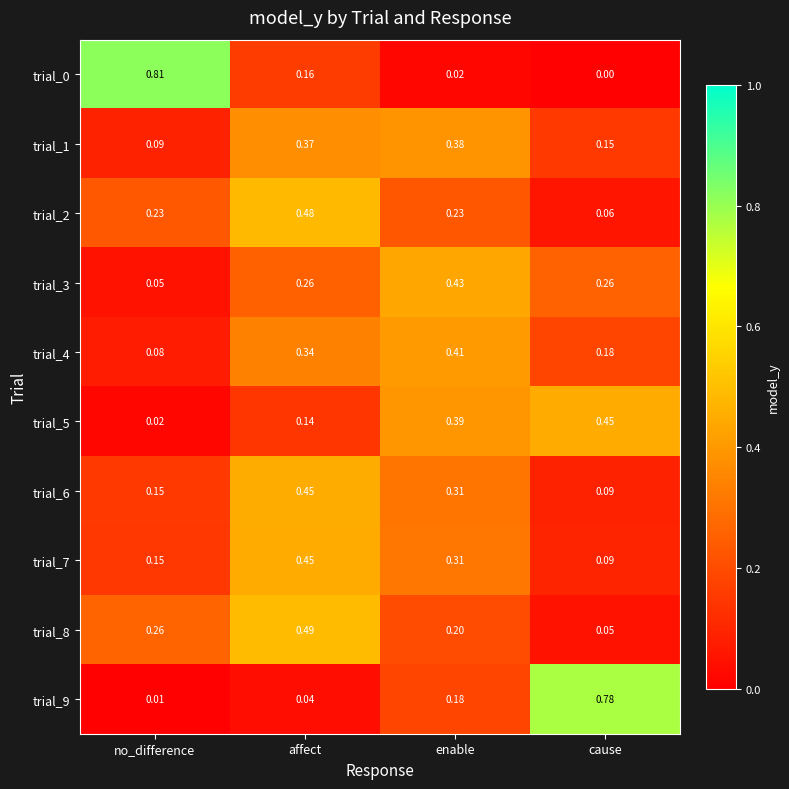

Between affect and enable, which series saw the biggest shift?

trial_8